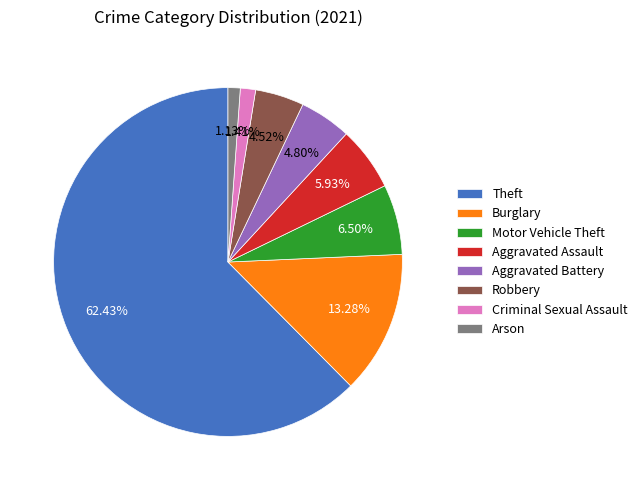

Is there a majority slice in this chart?

Yes